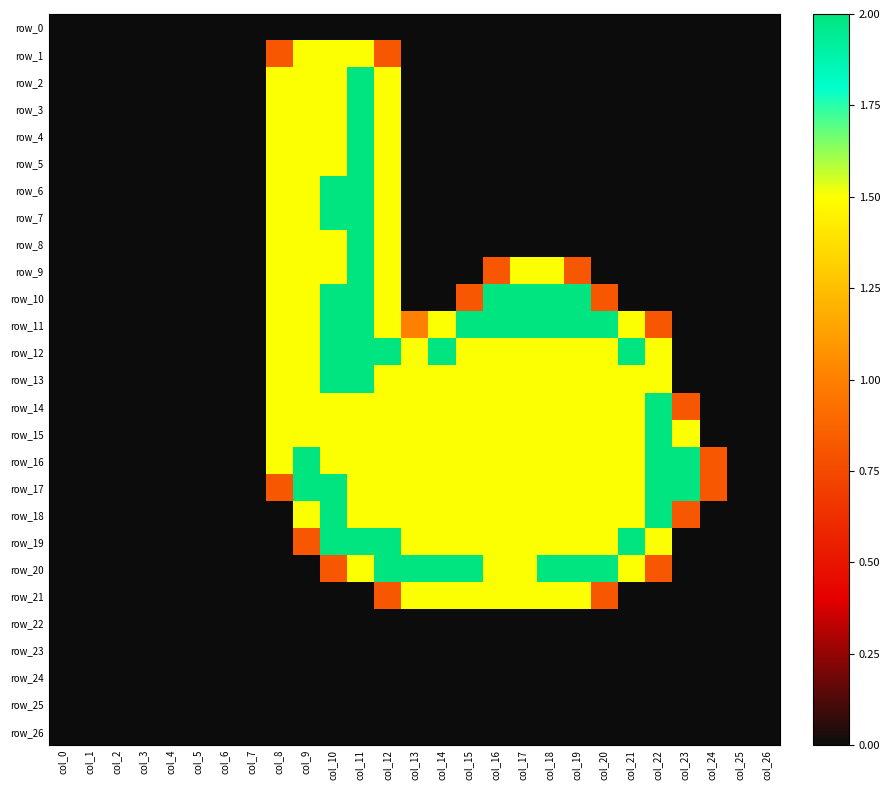

Reading left to right, extract all data points from this chart.

row_0: col_0=0.0	col_1=0.0	col_2=0.0	col_3=0.0	col_4=0.0	col_5=0.0	col_6=0.0	col_7=0.0	col_8=0.0	col_9=0.0	col_10=0.0	col_11=0.0	col_12=0.0	col_13=0.0	col_14=0.0	col_15=0.0	col_16=0.0	col_17=0.0	col_18=0.0	col_19=0.0	col_20=0.0	col_21=0.0	col_22=0.0	col_23=0.0	col_24=0.0	col_25=0.0	col_26=0.0
row_1: col_0=0.0	col_1=0.0	col_2=0.0	col_3=0.0	col_4=0.0	col_5=0.0	col_6=0.0	col_7=0.0	col_8=0.8	col_9=1.5	col_10=1.5	col_11=1.5	col_12=0.8	col_13=0.0	col_14=0.0	col_15=0.0	col_16=0.0	col_17=0.0	col_18=0.0	col_19=0.0	col_20=0.0	col_21=0.0	col_22=0.0	col_23=0.0	col_24=0.0	col_25=0.0	col_26=0.0
row_2: col_0=0.0	col_1=0.0	col_2=0.0	col_3=0.0	col_4=0.0	col_5=0.0	col_6=0.0	col_7=0.0	col_8=1.5	col_9=1.5	col_10=1.5	col_11=2.0	col_12=1.5	col_13=0.0	col_14=0.0	col_15=0.0	col_16=0.0	col_17=0.0	col_18=0.0	col_19=0.0	col_20=0.0	col_21=0.0	col_22=0.0	col_23=0.0	col_24=0.0	col_25=0.0	col_26=0.0
row_3: col_0=0.0	col_1=0.0	col_2=0.0	col_3=0.0	col_4=0.0	col_5=0.0	col_6=0.0	col_7=0.0	col_8=1.5	col_9=1.5	col_10=1.5	col_11=2.0	col_12=1.5	col_13=0.0	col_14=0.0	col_15=0.0	col_16=0.0	col_17=0.0	col_18=0.0	col_19=0.0	col_20=0.0	col_21=0.0	col_22=0.0	col_23=0.0	col_24=0.0	col_25=0.0	col_26=0.0
row_4: col_0=0.0	col_1=0.0	col_2=0.0	col_3=0.0	col_4=0.0	col_5=0.0	col_6=0.0	col_7=0.0	col_8=1.5	col_9=1.5	col_10=1.5	col_11=2.0	col_12=1.5	col_13=0.0	col_14=0.0	col_15=0.0	col_16=0.0	col_17=0.0	col_18=0.0	col_19=0.0	col_20=0.0	col_21=0.0	col_22=0.0	col_23=0.0	col_24=0.0	col_25=0.0	col_26=0.0
row_5: col_0=0.0	col_1=0.0	col_2=0.0	col_3=0.0	col_4=0.0	col_5=0.0	col_6=0.0	col_7=0.0	col_8=1.5	col_9=1.5	col_10=1.5	col_11=2.0	col_12=1.5	col_13=0.0	col_14=0.0	col_15=0.0	col_16=0.0	col_17=0.0	col_18=0.0	col_19=0.0	col_20=0.0	col_21=0.0	col_22=0.0	col_23=0.0	col_24=0.0	col_25=0.0	col_26=0.0
row_6: col_0=0.0	col_1=0.0	col_2=0.0	col_3=0.0	col_4=0.0	col_5=0.0	col_6=0.0	col_7=0.0	col_8=1.5	col_9=1.5	col_10=2.0	col_11=2.0	col_12=1.5	col_13=0.0	col_14=0.0	col_15=0.0	col_16=0.0	col_17=0.0	col_18=0.0	col_19=0.0	col_20=0.0	col_21=0.0	col_22=0.0	col_23=0.0	col_24=0.0	col_25=0.0	col_26=0.0
row_7: col_0=0.0	col_1=0.0	col_2=0.0	col_3=0.0	col_4=0.0	col_5=0.0	col_6=0.0	col_7=0.0	col_8=1.5	col_9=1.5	col_10=2.0	col_11=2.0	col_12=1.5	col_13=0.0	col_14=0.0	col_15=0.0	col_16=0.0	col_17=0.0	col_18=0.0	col_19=0.0	col_20=0.0	col_21=0.0	col_22=0.0	col_23=0.0	col_24=0.0	col_25=0.0	col_26=0.0
row_8: col_0=0.0	col_1=0.0	col_2=0.0	col_3=0.0	col_4=0.0	col_5=0.0	col_6=0.0	col_7=0.0	col_8=1.5	col_9=1.5	col_10=1.5	col_11=2.0	col_12=1.5	col_13=0.0	col_14=0.0	col_15=0.0	col_16=0.0	col_17=0.0	col_18=0.0	col_19=0.0	col_20=0.0	col_21=0.0	col_22=0.0	col_23=0.0	col_24=0.0	col_25=0.0	col_26=0.0
row_9: col_0=0.0	col_1=0.0	col_2=0.0	col_3=0.0	col_4=0.0	col_5=0.0	col_6=0.0	col_7=0.0	col_8=1.5	col_9=1.5	col_10=1.5	col_11=2.0	col_12=1.5	col_13=0.0	col_14=0.0	col_15=0.0	col_16=0.8	col_17=1.5	col_18=1.5	col_19=0.8	col_20=0.0	col_21=0.0	col_22=0.0	col_23=0.0	col_24=0.0	col_25=0.0	col_26=0.0
row_10: col_0=0.0	col_1=0.0	col_2=0.0	col_3=0.0	col_4=0.0	col_5=0.0	col_6=0.0	col_7=0.0	col_8=1.5	col_9=1.5	col_10=2.0	col_11=2.0	col_12=1.5	col_13=0.0	col_14=0.0	col_15=0.8	col_16=2.0	col_17=2.0	col_18=2.0	col_19=2.0	col_20=0.8	col_21=0.0	col_22=0.0	col_23=0.0	col_24=0.0	col_25=0.0	col_26=0.0
row_11: col_0=0.0	col_1=0.0	col_2=0.0	col_3=0.0	col_4=0.0	col_5=0.0	col_6=0.0	col_7=0.0	col_8=1.5	col_9=1.5	col_10=2.0	col_11=2.0	col_12=1.5	col_13=1.0	col_14=1.5	col_15=2.0	col_16=2.0	col_17=2.0	col_18=2.0	col_19=2.0	col_20=2.0	col_21=1.5	col_22=0.8	col_23=0.0	col_24=0.0	col_25=0.0	col_26=0.0
row_12: col_0=0.0	col_1=0.0	col_2=0.0	col_3=0.0	col_4=0.0	col_5=0.0	col_6=0.0	col_7=0.0	col_8=1.5	col_9=1.5	col_10=2.0	col_11=2.0	col_12=2.0	col_13=1.5	col_14=2.0	col_15=1.5	col_16=1.5	col_17=1.5	col_18=1.5	col_19=1.5	col_20=1.5	col_21=2.0	col_22=1.5	col_23=0.0	col_24=0.0	col_25=0.0	col_26=0.0
row_13: col_0=0.0	col_1=0.0	col_2=0.0	col_3=0.0	col_4=0.0	col_5=0.0	col_6=0.0	col_7=0.0	col_8=1.5	col_9=1.5	col_10=2.0	col_11=2.0	col_12=1.5	col_13=1.5	col_14=1.5	col_15=1.5	col_16=1.5	col_17=1.5	col_18=1.5	col_19=1.5	col_20=1.5	col_21=1.5	col_22=1.5	col_23=0.0	col_24=0.0	col_25=0.0	col_26=0.0
row_14: col_0=0.0	col_1=0.0	col_2=0.0	col_3=0.0	col_4=0.0	col_5=0.0	col_6=0.0	col_7=0.0	col_8=1.5	col_9=1.5	col_10=1.5	col_11=1.5	col_12=1.5	col_13=1.5	col_14=1.5	col_15=1.5	col_16=1.5	col_17=1.5	col_18=1.5	col_19=1.5	col_20=1.5	col_21=1.5	col_22=2.0	col_23=0.8	col_24=0.0	col_25=0.0	col_26=0.0
row_15: col_0=0.0	col_1=0.0	col_2=0.0	col_3=0.0	col_4=0.0	col_5=0.0	col_6=0.0	col_7=0.0	col_8=1.5	col_9=1.5	col_10=1.5	col_11=1.5	col_12=1.5	col_13=1.5	col_14=1.5	col_15=1.5	col_16=1.5	col_17=1.5	col_18=1.5	col_19=1.5	col_20=1.5	col_21=1.5	col_22=2.0	col_23=1.5	col_24=0.0	col_25=0.0	col_26=0.0
row_16: col_0=0.0	col_1=0.0	col_2=0.0	col_3=0.0	col_4=0.0	col_5=0.0	col_6=0.0	col_7=0.0	col_8=1.5	col_9=2.0	col_10=1.5	col_11=1.5	col_12=1.5	col_13=1.5	col_14=1.5	col_15=1.5	col_16=1.5	col_17=1.5	col_18=1.5	col_19=1.5	col_20=1.5	col_21=1.5	col_22=2.0	col_23=2.0	col_24=0.8	col_25=0.0	col_26=0.0
row_17: col_0=0.0	col_1=0.0	col_2=0.0	col_3=0.0	col_4=0.0	col_5=0.0	col_6=0.0	col_7=0.0	col_8=0.8	col_9=2.0	col_10=2.0	col_11=1.5	col_12=1.5	col_13=1.5	col_14=1.5	col_15=1.5	col_16=1.5	col_17=1.5	col_18=1.5	col_19=1.5	col_20=1.5	col_21=1.5	col_22=2.0	col_23=2.0	col_24=0.8	col_25=0.0	col_26=0.0
row_18: col_0=0.0	col_1=0.0	col_2=0.0	col_3=0.0	col_4=0.0	col_5=0.0	col_6=0.0	col_7=0.0	col_8=0.0	col_9=1.5	col_10=2.0	col_11=1.5	col_12=1.5	col_13=1.5	col_14=1.5	col_15=1.5	col_16=1.5	col_17=1.5	col_18=1.5	col_19=1.5	col_20=1.5	col_21=1.5	col_22=2.0	col_23=0.8	col_24=0.0	col_25=0.0	col_26=0.0
row_19: col_0=0.0	col_1=0.0	col_2=0.0	col_3=0.0	col_4=0.0	col_5=0.0	col_6=0.0	col_7=0.0	col_8=0.0	col_9=0.8	col_10=2.0	col_11=2.0	col_12=2.0	col_13=1.5	col_14=1.5	col_15=1.5	col_16=1.5	col_17=1.5	col_18=1.5	col_19=1.5	col_20=1.5	col_21=2.0	col_22=1.5	col_23=0.0	col_24=0.0	col_25=0.0	col_26=0.0
row_20: col_0=0.0	col_1=0.0	col_2=0.0	col_3=0.0	col_4=0.0	col_5=0.0	col_6=0.0	col_7=0.0	col_8=0.0	col_9=0.0	col_10=0.8	col_11=1.5	col_12=2.0	col_13=2.0	col_14=2.0	col_15=2.0	col_16=1.5	col_17=1.5	col_18=2.0	col_19=2.0	col_20=2.0	col_21=1.5	col_22=0.8	col_23=0.0	col_24=0.0	col_25=0.0	col_26=0.0
row_21: col_0=0.0	col_1=0.0	col_2=0.0	col_3=0.0	col_4=0.0	col_5=0.0	col_6=0.0	col_7=0.0	col_8=0.0	col_9=0.0	col_10=0.0	col_11=0.0	col_12=0.8	col_13=1.5	col_14=1.5	col_15=1.5	col_16=1.5	col_17=1.5	col_18=1.5	col_19=1.5	col_20=0.8	col_21=0.0	col_22=0.0	col_23=0.0	col_24=0.0	col_25=0.0	col_26=0.0
row_22: col_0=0.0	col_1=0.0	col_2=0.0	col_3=0.0	col_4=0.0	col_5=0.0	col_6=0.0	col_7=0.0	col_8=0.0	col_9=0.0	col_10=0.0	col_11=0.0	col_12=0.0	col_13=0.0	col_14=0.0	col_15=0.0	col_16=0.0	col_17=0.0	col_18=0.0	col_19=0.0	col_20=0.0	col_21=0.0	col_22=0.0	col_23=0.0	col_24=0.0	col_25=0.0	col_26=0.0
row_23: col_0=0.0	col_1=0.0	col_2=0.0	col_3=0.0	col_4=0.0	col_5=0.0	col_6=0.0	col_7=0.0	col_8=0.0	col_9=0.0	col_10=0.0	col_11=0.0	col_12=0.0	col_13=0.0	col_14=0.0	col_15=0.0	col_16=0.0	col_17=0.0	col_18=0.0	col_19=0.0	col_20=0.0	col_21=0.0	col_22=0.0	col_23=0.0	col_24=0.0	col_25=0.0	col_26=0.0
row_24: col_0=0.0	col_1=0.0	col_2=0.0	col_3=0.0	col_4=0.0	col_5=0.0	col_6=0.0	col_7=0.0	col_8=0.0	col_9=0.0	col_10=0.0	col_11=0.0	col_12=0.0	col_13=0.0	col_14=0.0	col_15=0.0	col_16=0.0	col_17=0.0	col_18=0.0	col_19=0.0	col_20=0.0	col_21=0.0	col_22=0.0	col_23=0.0	col_24=0.0	col_25=0.0	col_26=0.0
row_25: col_0=0.0	col_1=0.0	col_2=0.0	col_3=0.0	col_4=0.0	col_5=0.0	col_6=0.0	col_7=0.0	col_8=0.0	col_9=0.0	col_10=0.0	col_11=0.0	col_12=0.0	col_13=0.0	col_14=0.0	col_15=0.0	col_16=0.0	col_17=0.0	col_18=0.0	col_19=0.0	col_20=0.0	col_21=0.0	col_22=0.0	col_23=0.0	col_24=0.0	col_25=0.0	col_26=0.0
row_26: col_0=0.0	col_1=0.0	col_2=0.0	col_3=0.0	col_4=0.0	col_5=0.0	col_6=0.0	col_7=0.0	col_8=0.0	col_9=0.0	col_10=0.0	col_11=0.0	col_12=0.0	col_13=0.0	col_14=0.0	col_15=0.0	col_16=0.0	col_17=0.0	col_18=0.0	col_19=0.0	col_20=0.0	col_21=0.0	col_22=0.0	col_23=0.0	col_24=0.0	col_25=0.0	col_26=0.0